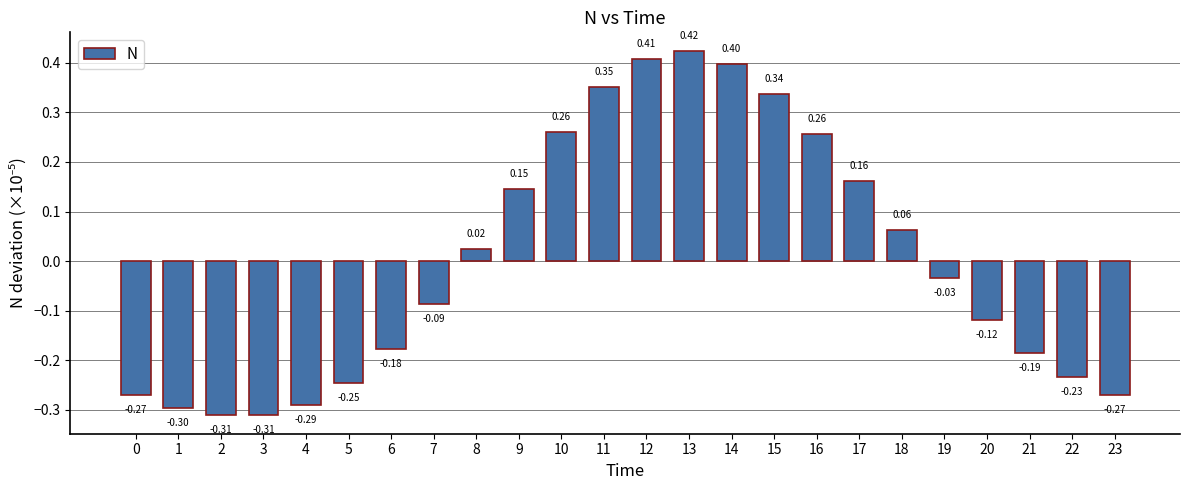

What is the change in value from 9 to 12?

+0.3